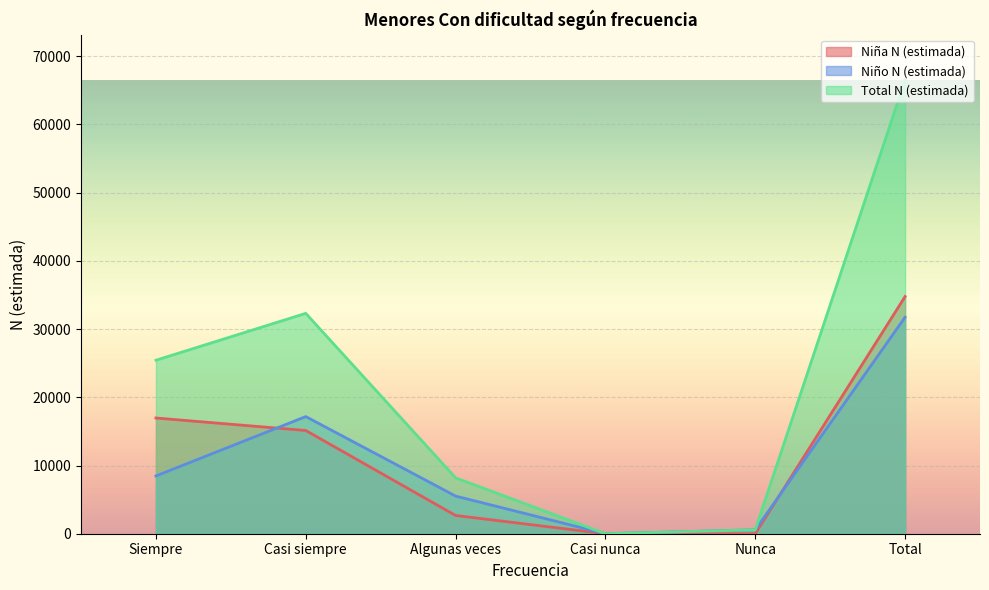

What is the sum of the Niña N (estimada) values at Total and Casi siempre?

49904